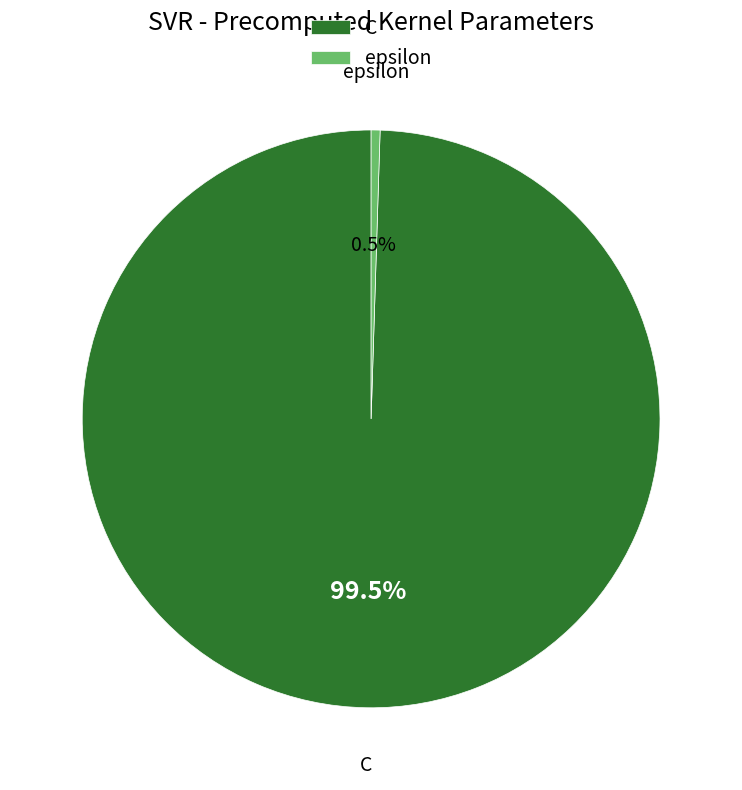

Which slice is the smallest?

epsilon